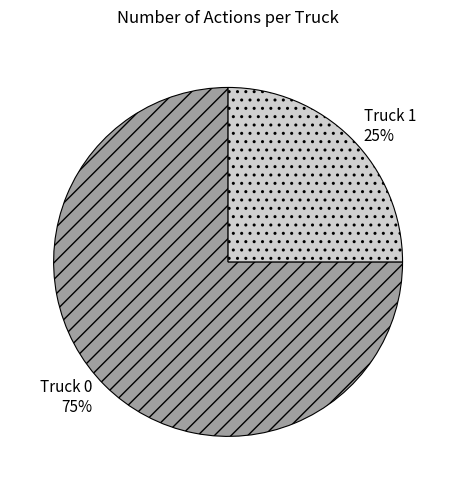

How many segments does this pie chart have?

2